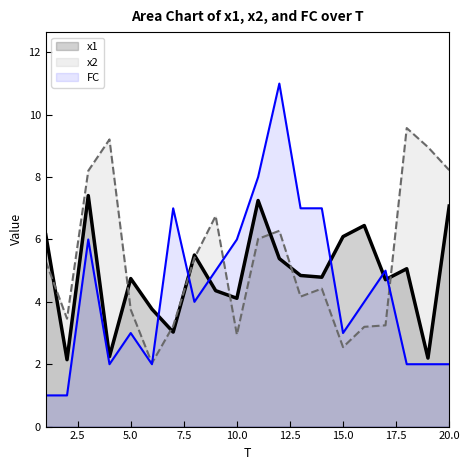

At which category is the sum across all series the highest?

12